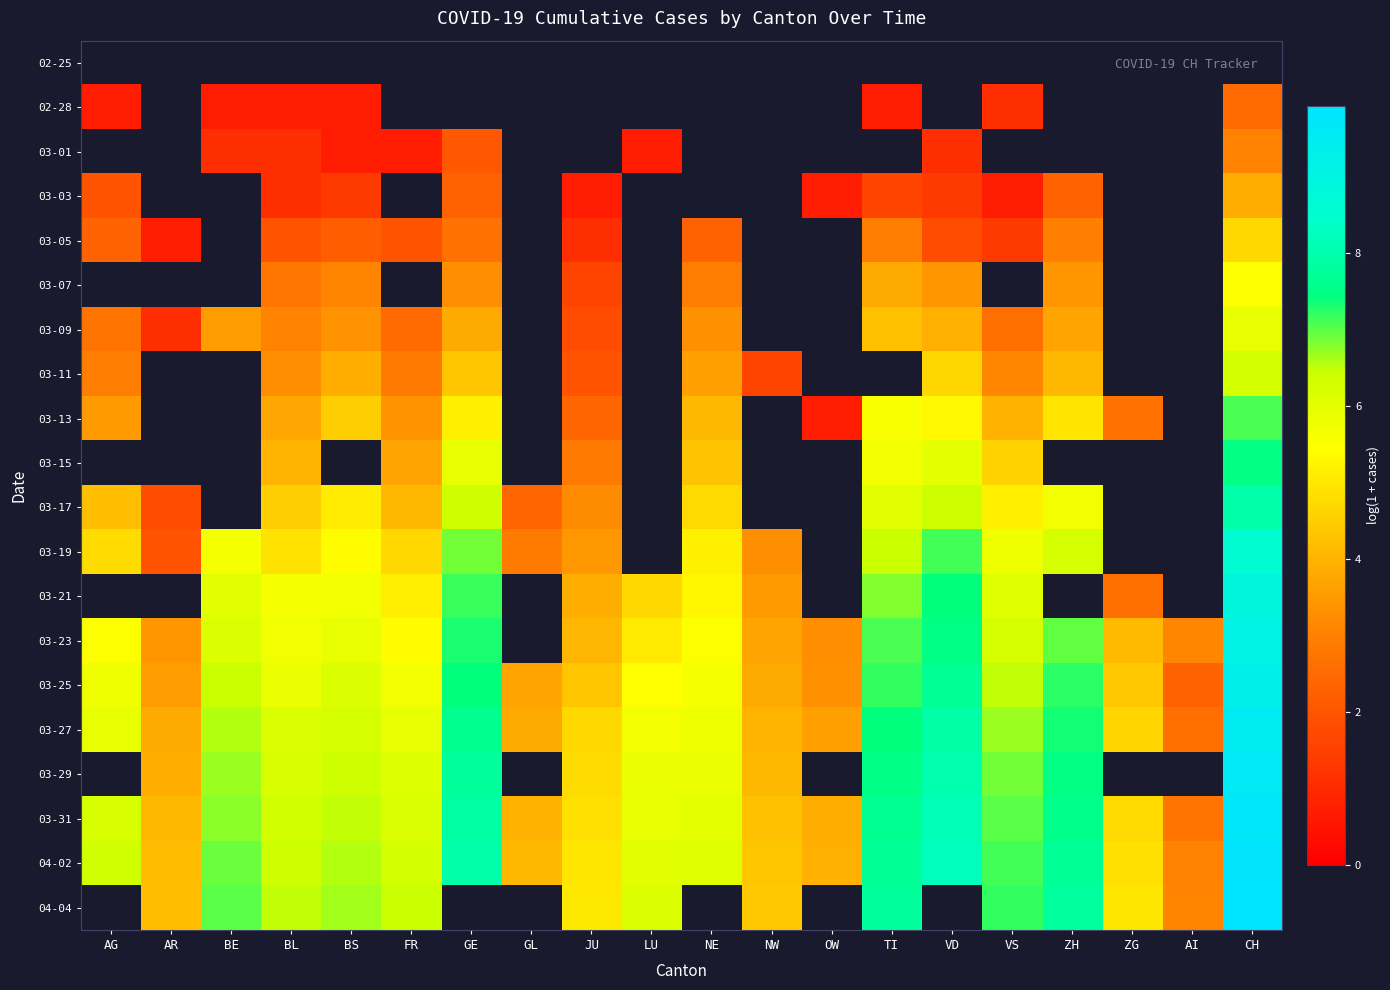

How many data points does each series have?

20